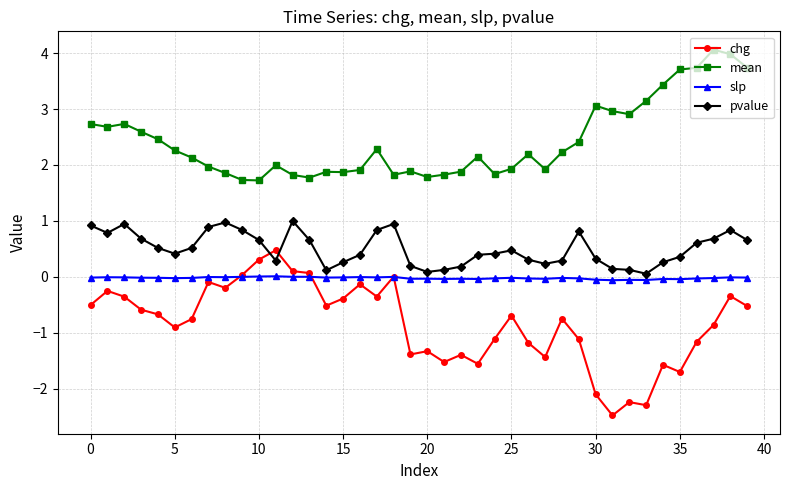

Which series has the widest spread of values?

chg